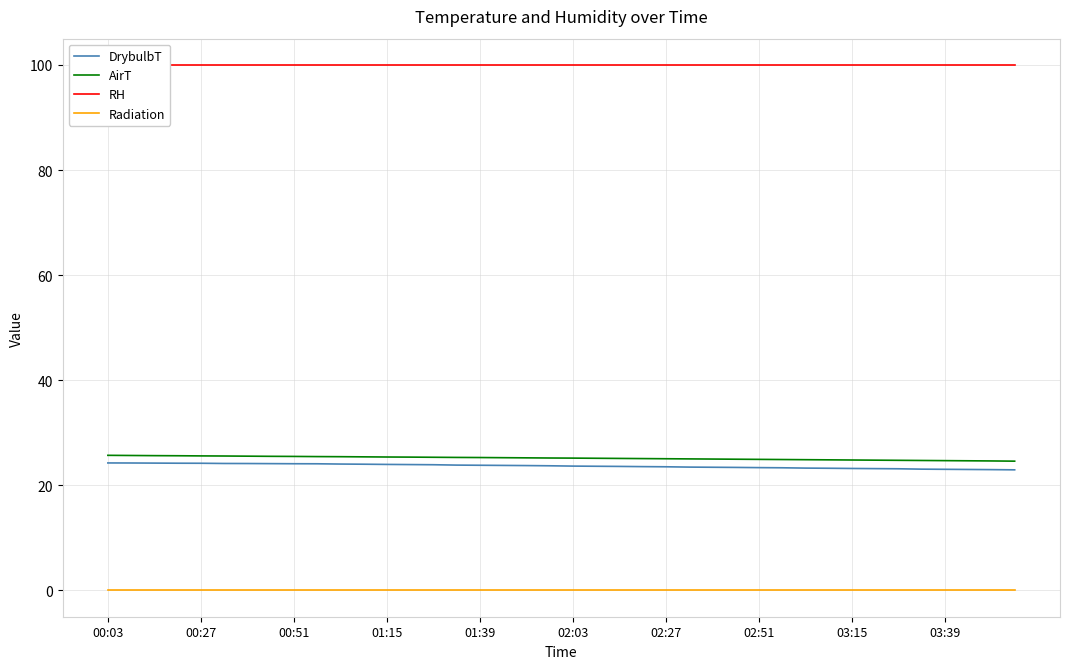

True or false: Radiation and AirT intersect in this chart.

False